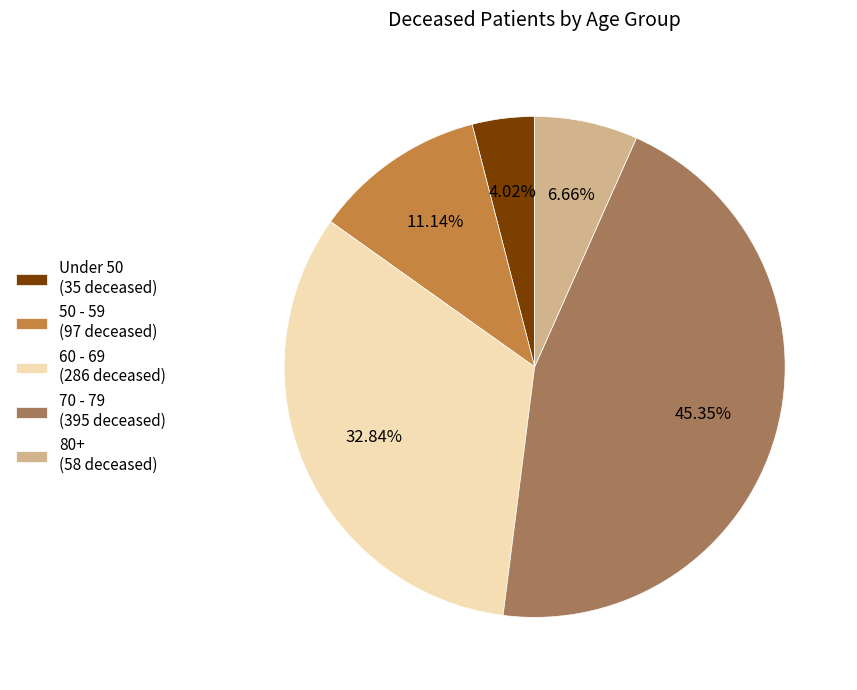

Count the number of slices in the pie.

5